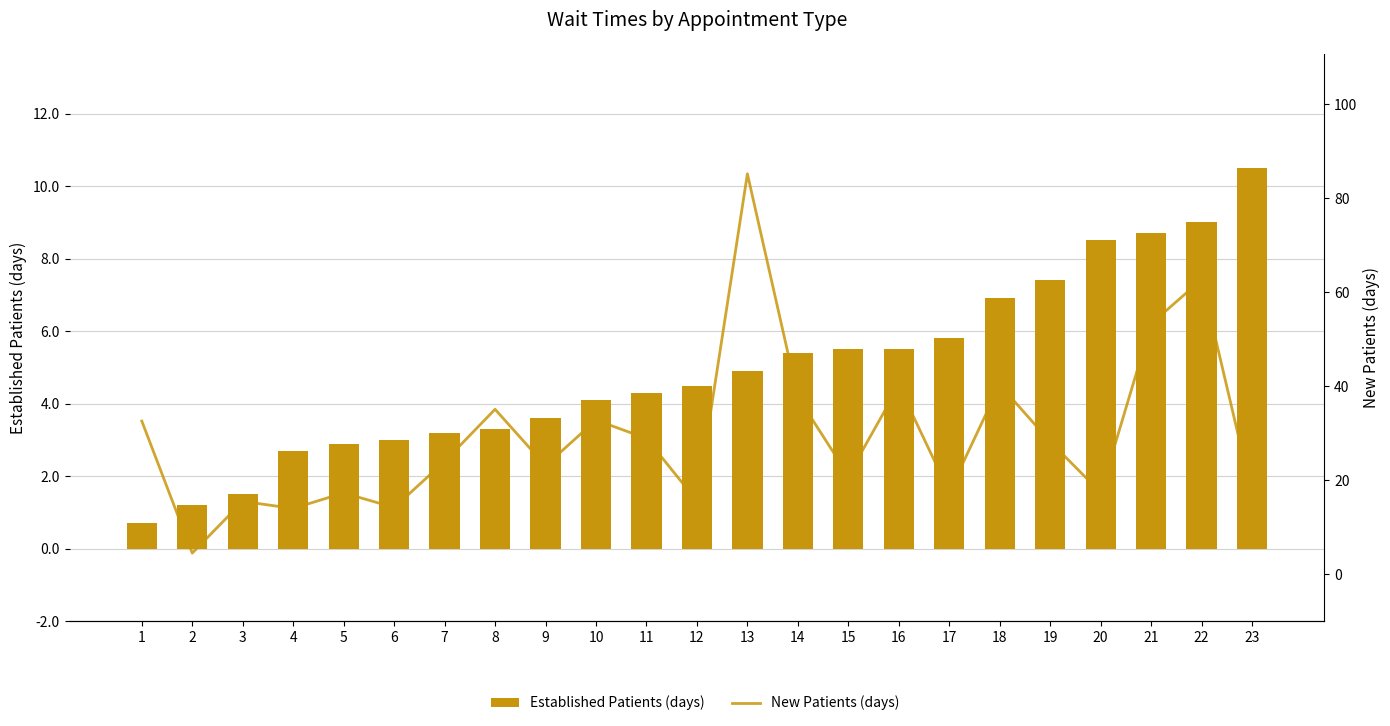

Which series has the largest range (max minus min)?

New Patients (days)